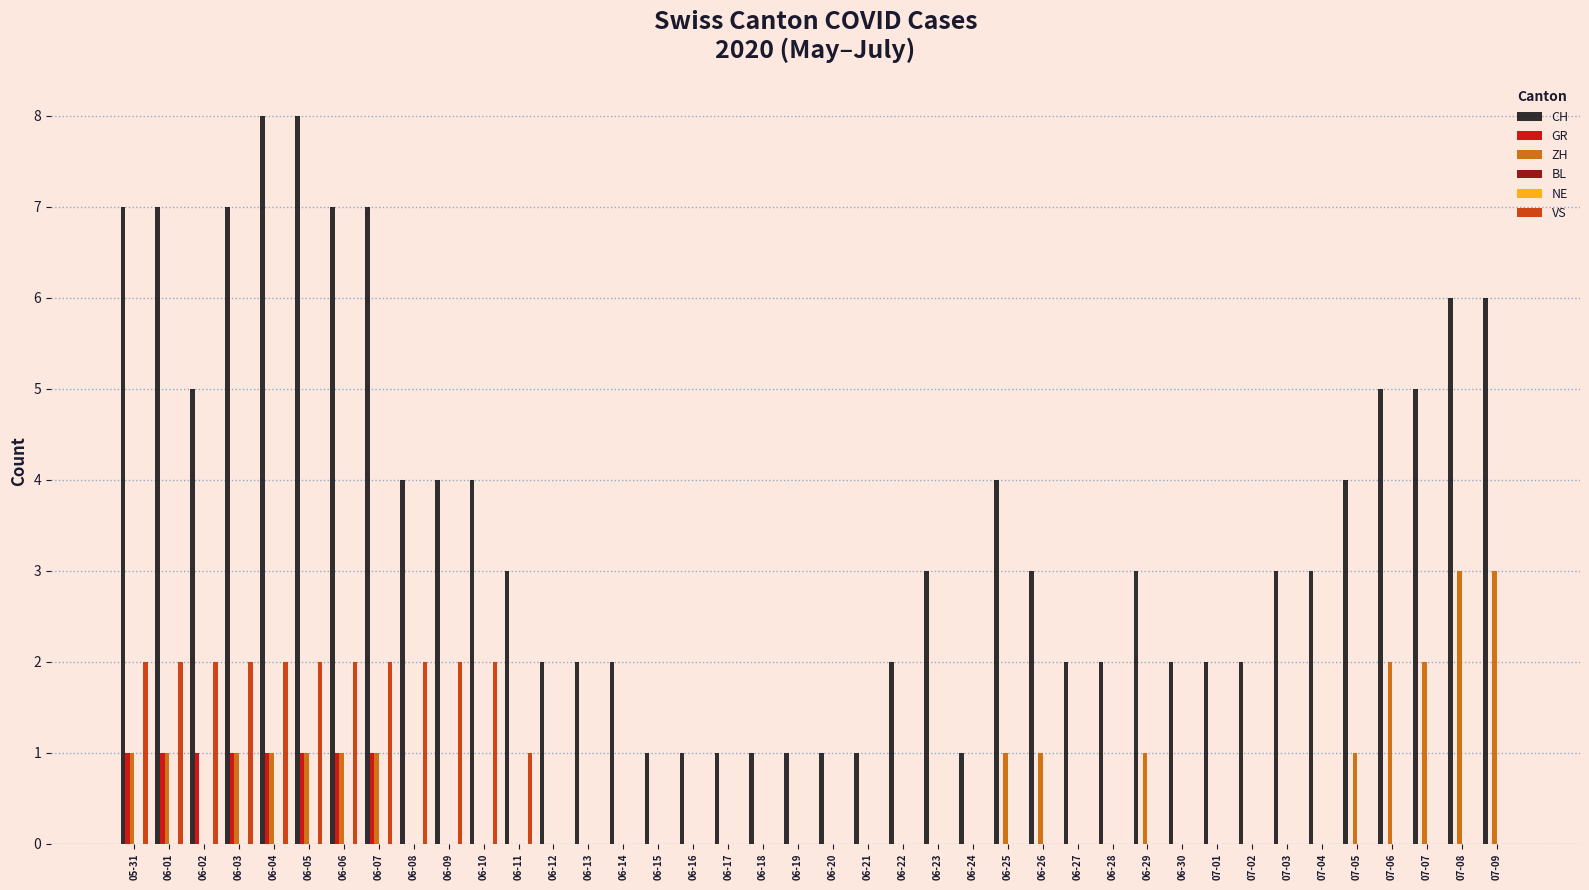

At which category is the sum across all series the highest?

06-04